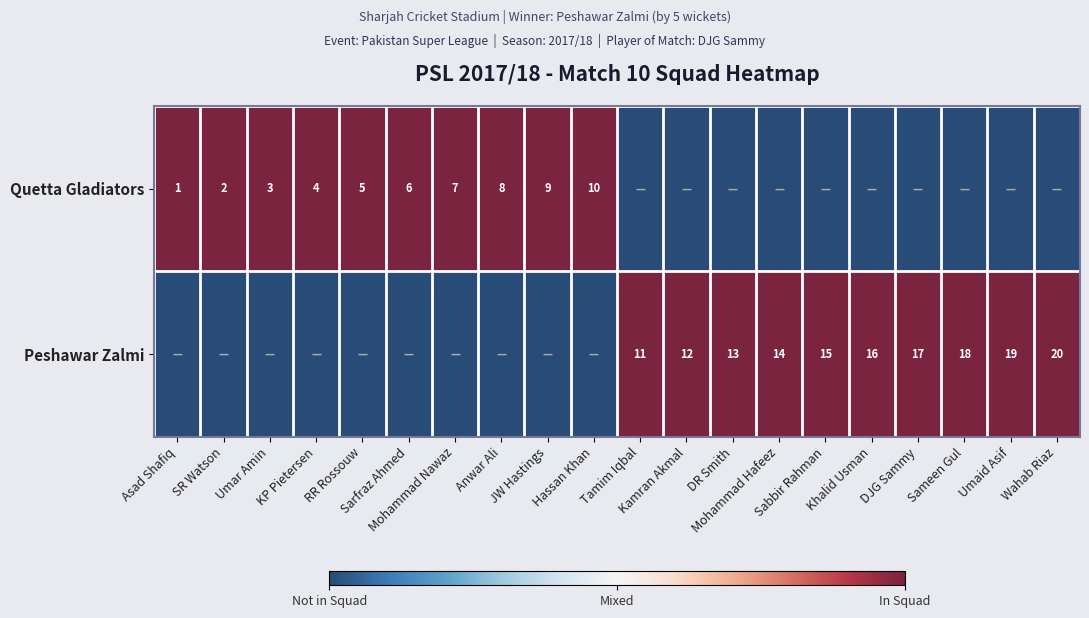

At which category is the sum across all series the highest?

Asad Shafiq